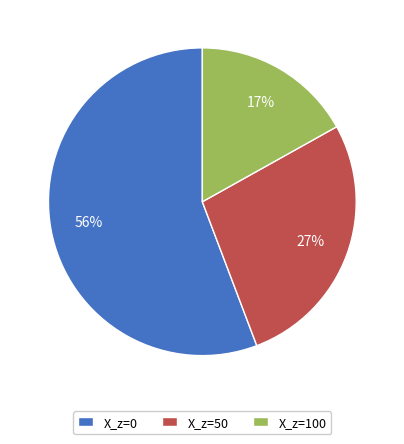

Is it true that X_z=0 is 46% of the pie?

False